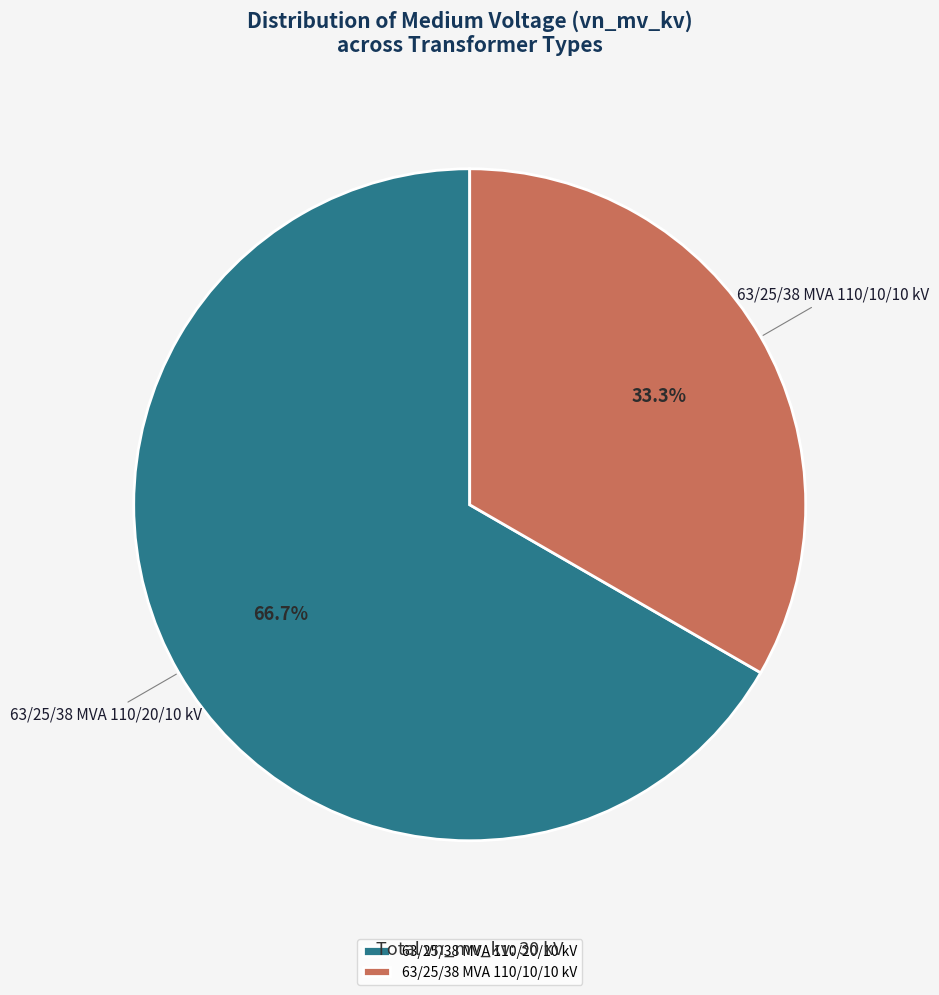

How many slices are in this pie chart?

2